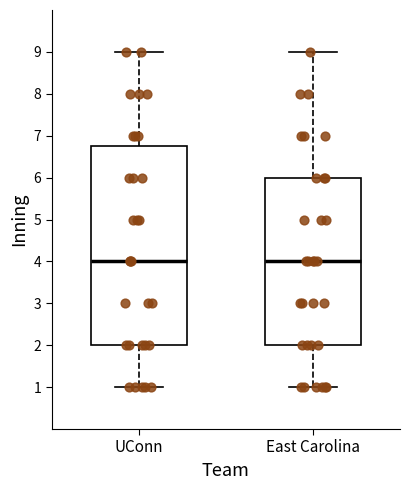

Comparing the boxes themselves (not the whiskers), which one is the tallest?

UConn